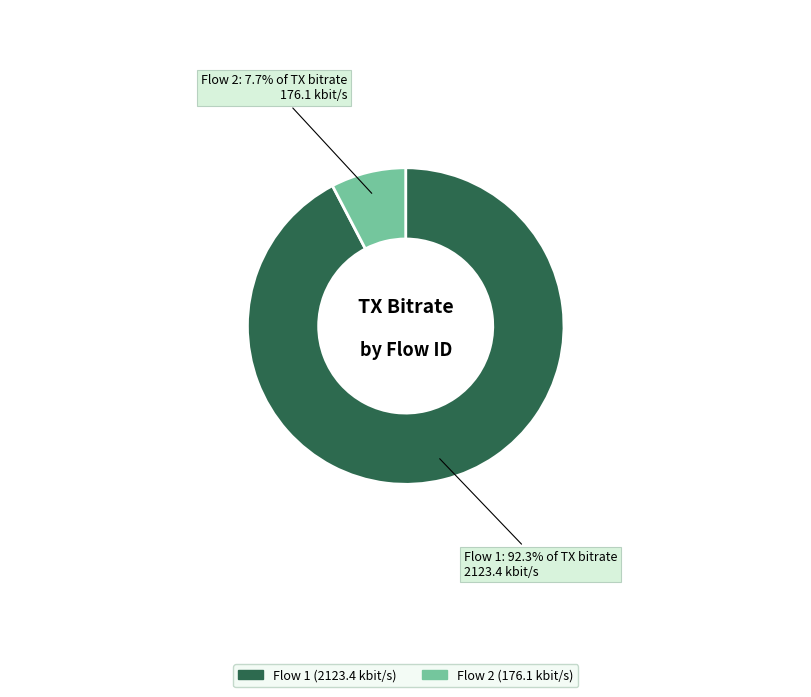

How many segments does this pie chart have?

2